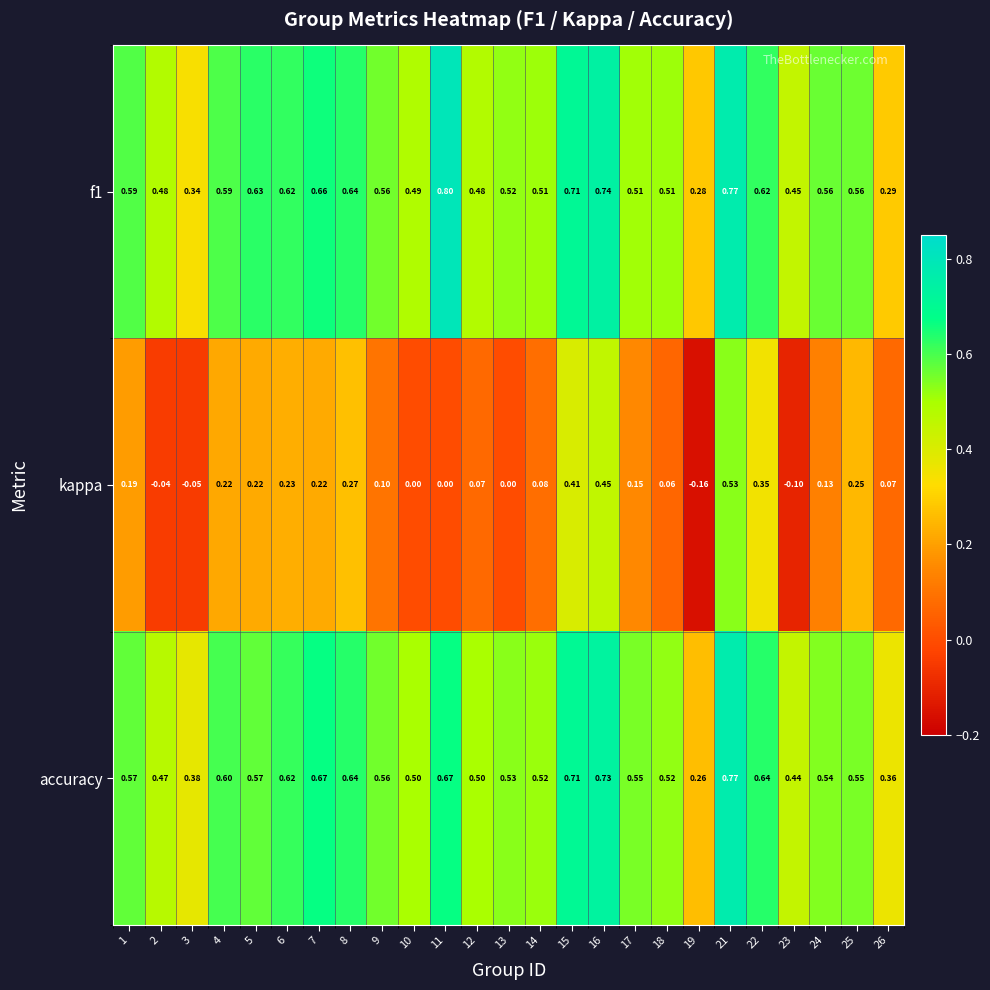

What is the greatest value displayed?

0.8